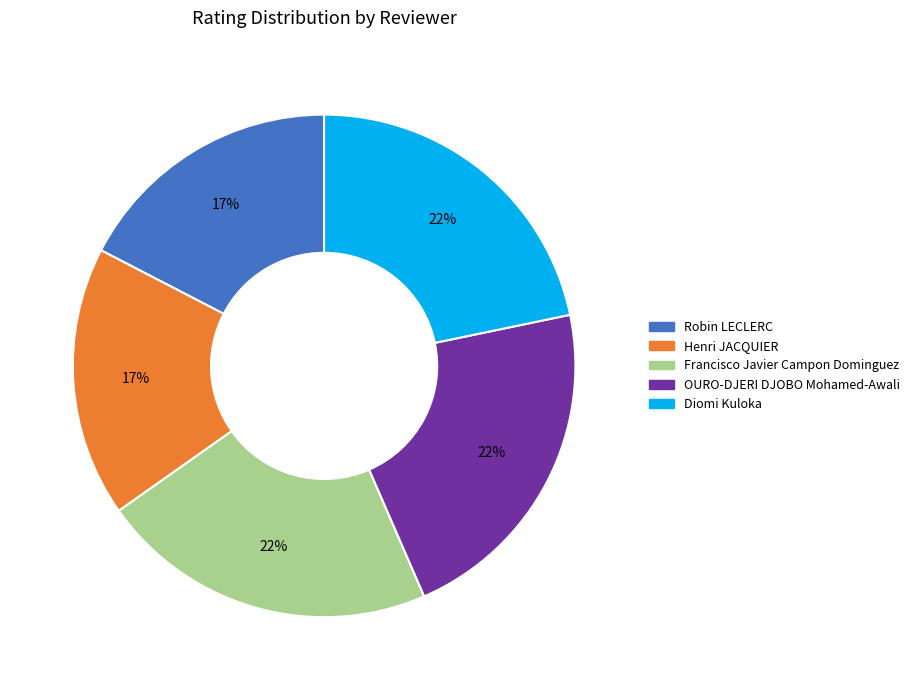

To the nearest percent, what is the average slice percentage?

20%